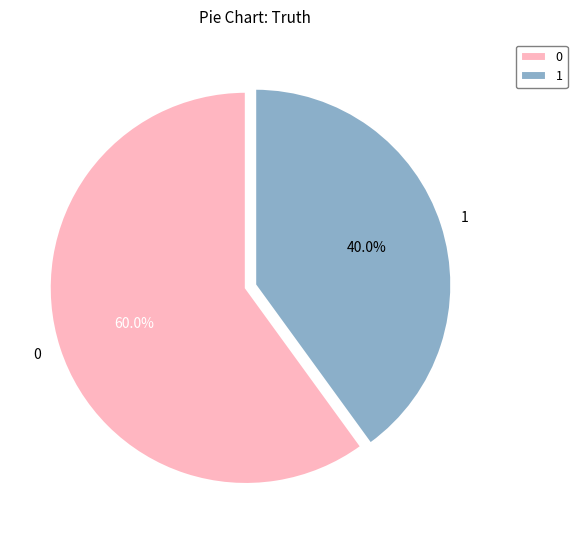

Is it true that 1 is 27% of the pie?

False